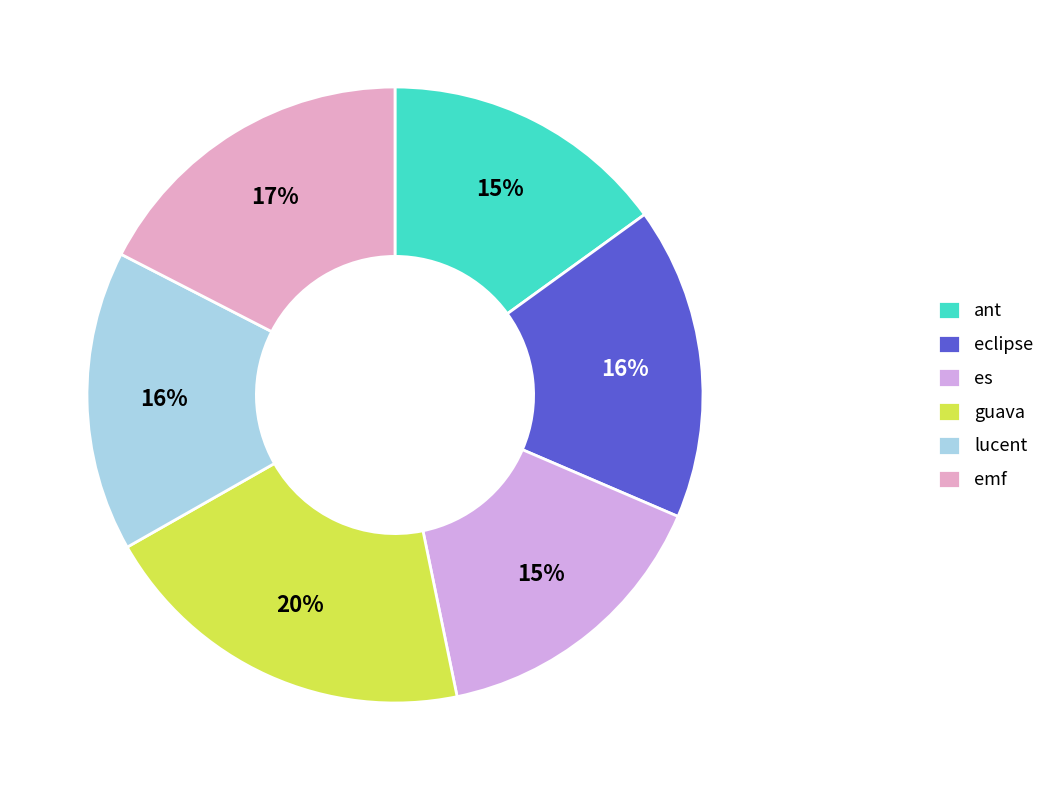

How many slices are in this pie chart?

6